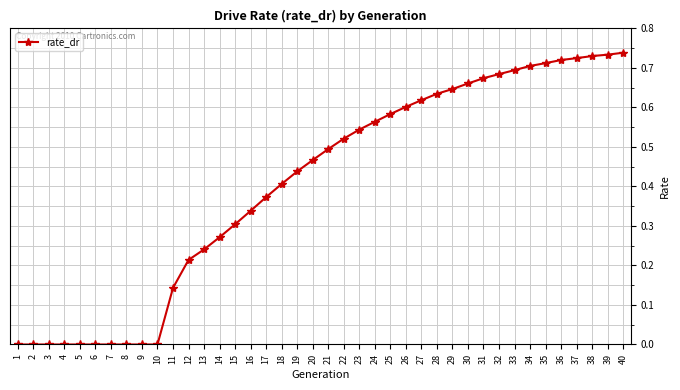

Does the chart have visible grid lines?

Yes